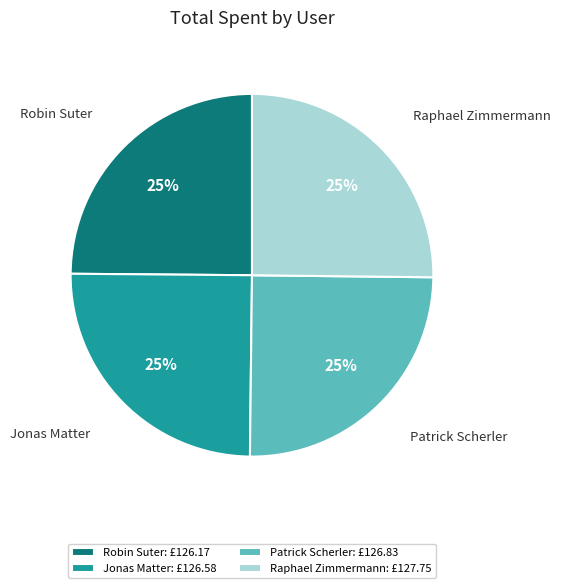

Approximately how many times larger is the value at Patrick Scherler compared to Raphael Zimmermann?

1.0